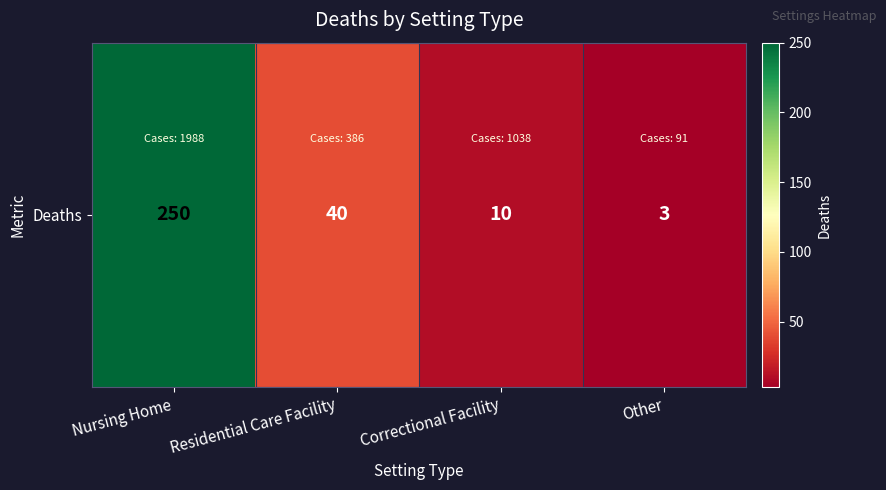

Which has a higher value, Residential Care Facility or Correctional Facility?

Residential Care Facility